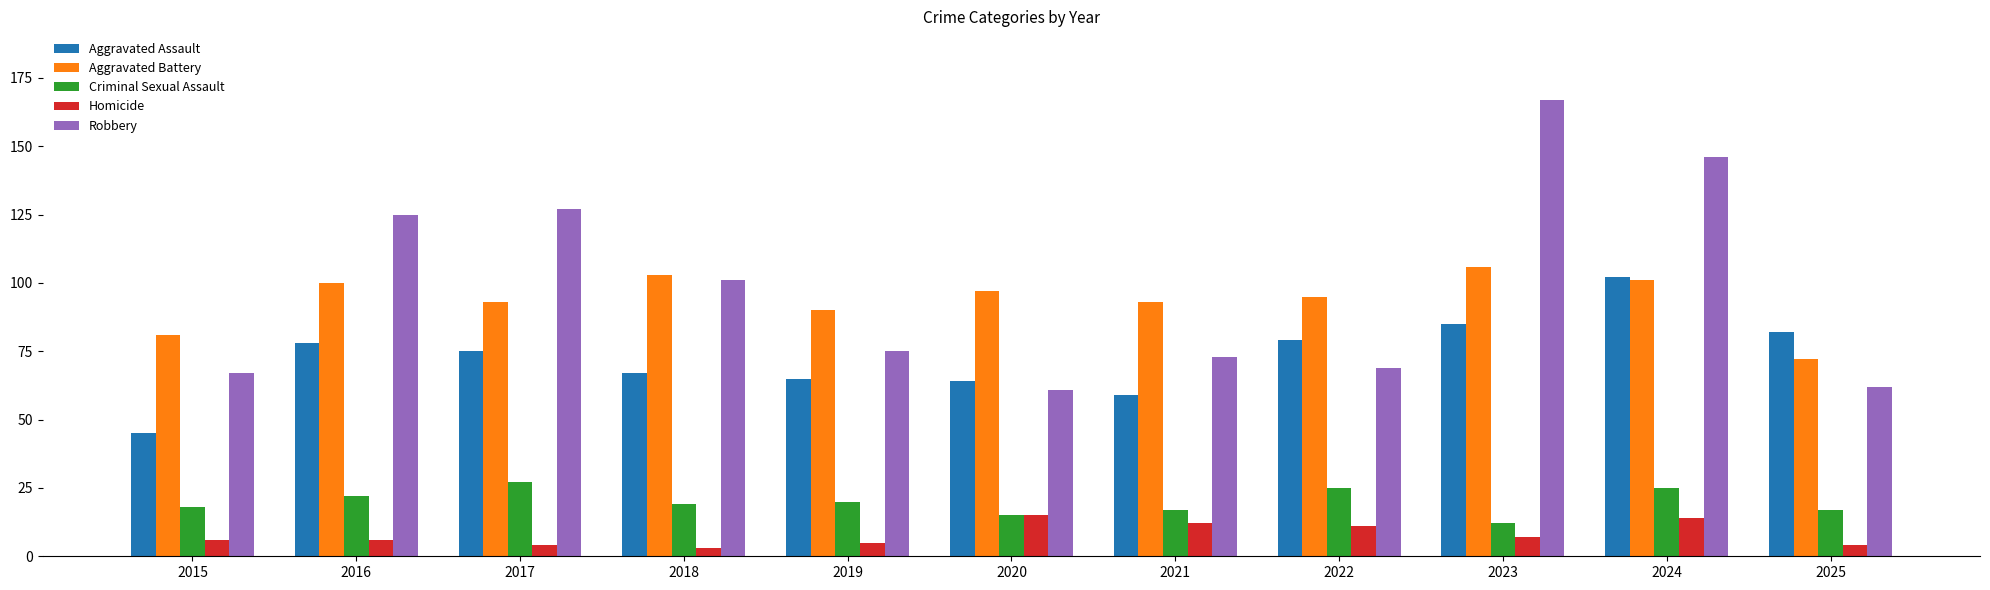

Which series has the largest total across all categories?

Robbery